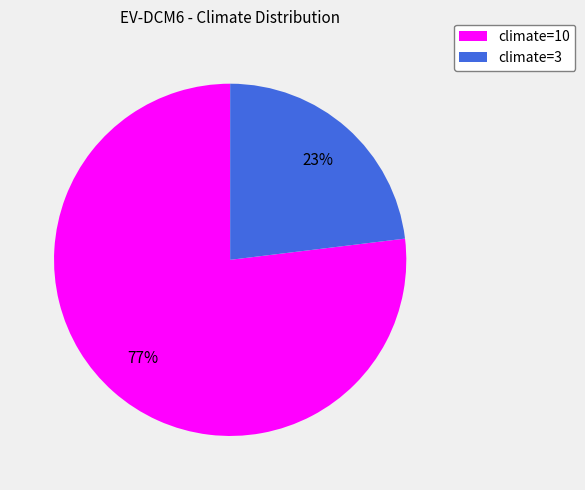

To the nearest percent, what portion does climate=10 represent?

77%